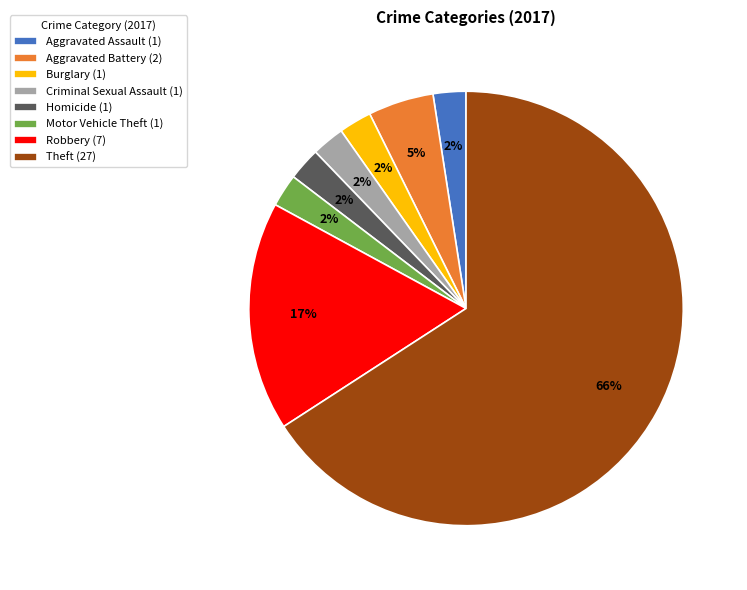

How many segments does this pie chart have?

8